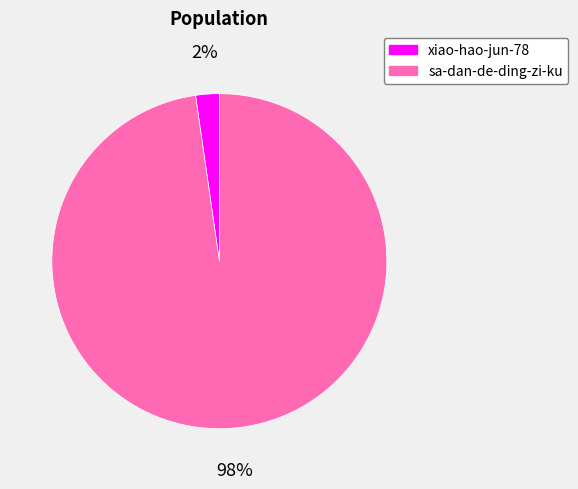

The sa-dan-de-ding-zi-ku slice represents 85% of the pie. True or false?

False